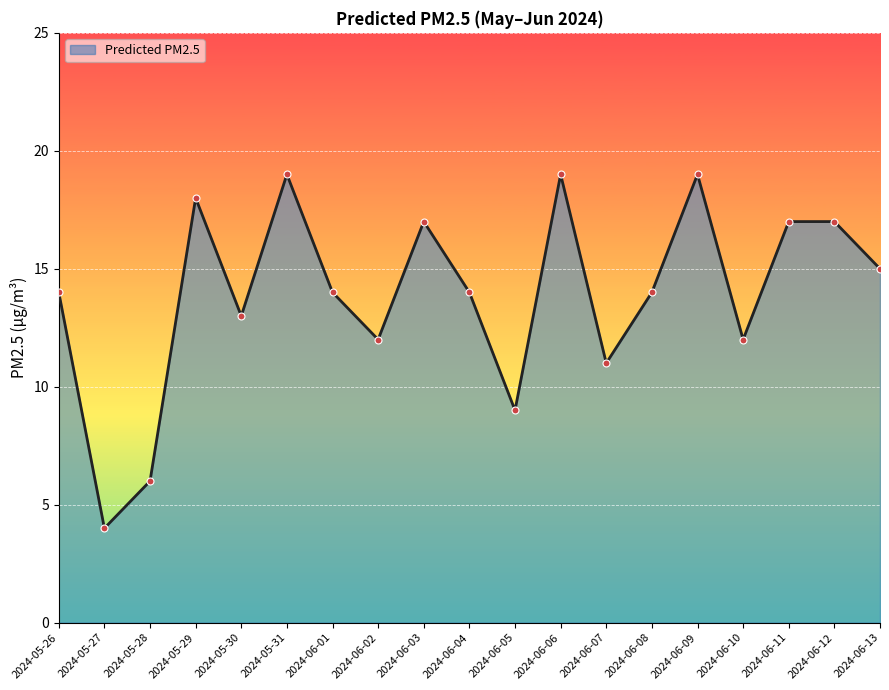

Reading left to right, what are all the values shown in this chart?

2024-05-26=14	2024-05-27=4	2024-05-28=6	2024-05-29=18	2024-05-30=13	2024-05-31=19	2024-06-01=14	2024-06-02=12	2024-06-03=17	2024-06-04=14	2024-06-05=9	2024-06-06=19	2024-06-07=11	2024-06-08=14	2024-06-09=19	2024-06-10=12	2024-06-11=17	2024-06-12=17	2024-06-13=15